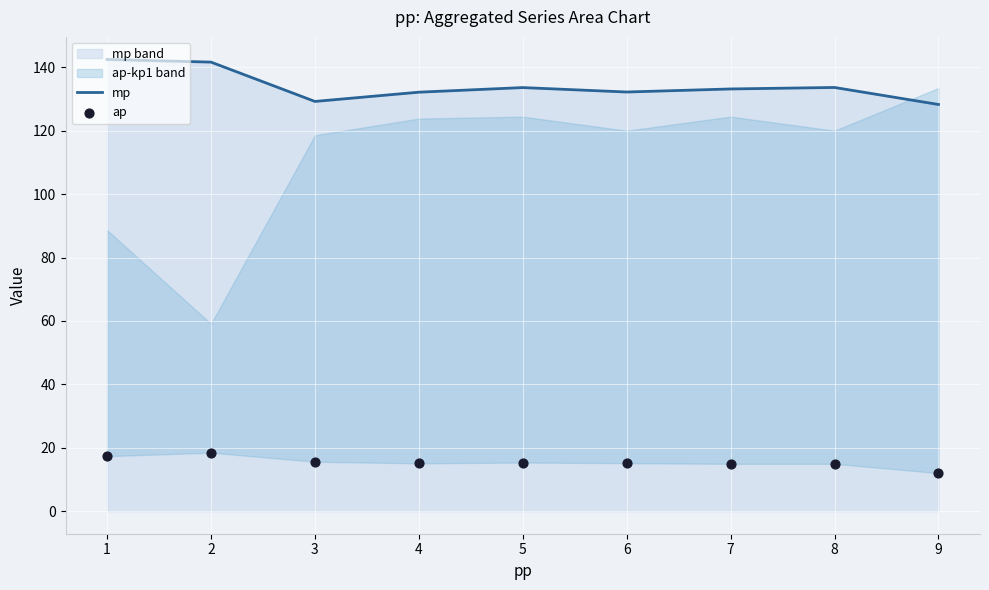

Which series has the largest total across all categories?

mp